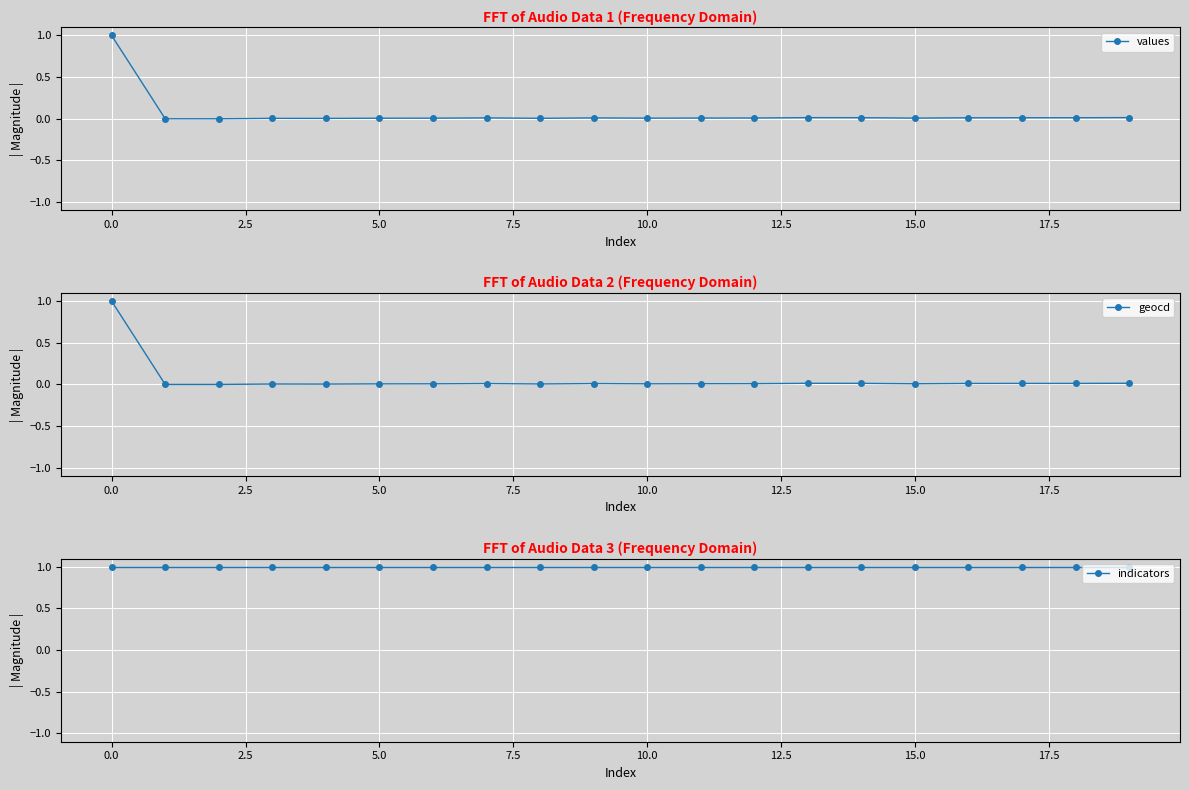

What is the minimum value for indicators?

1.0